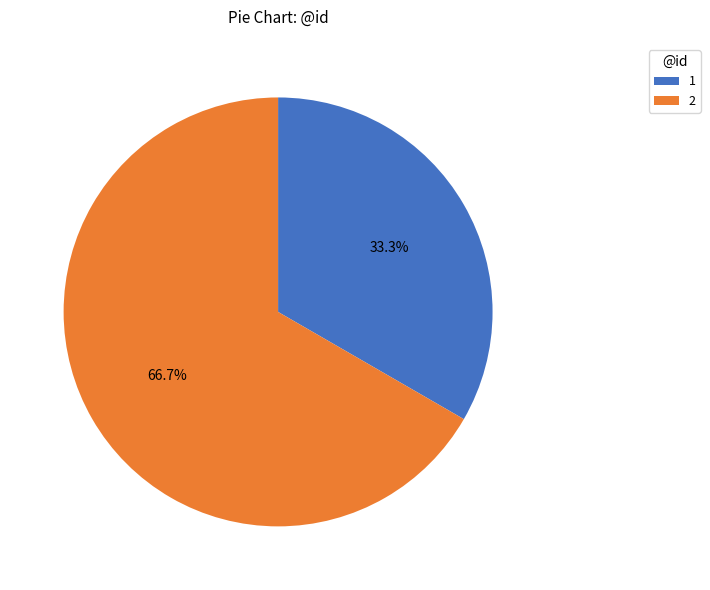

What is the majority slice?

2